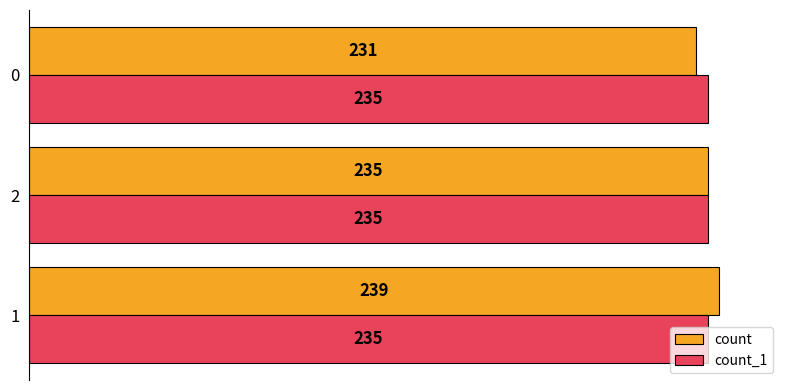

The count_1 series shows 0.1 at 2. True or false?

False